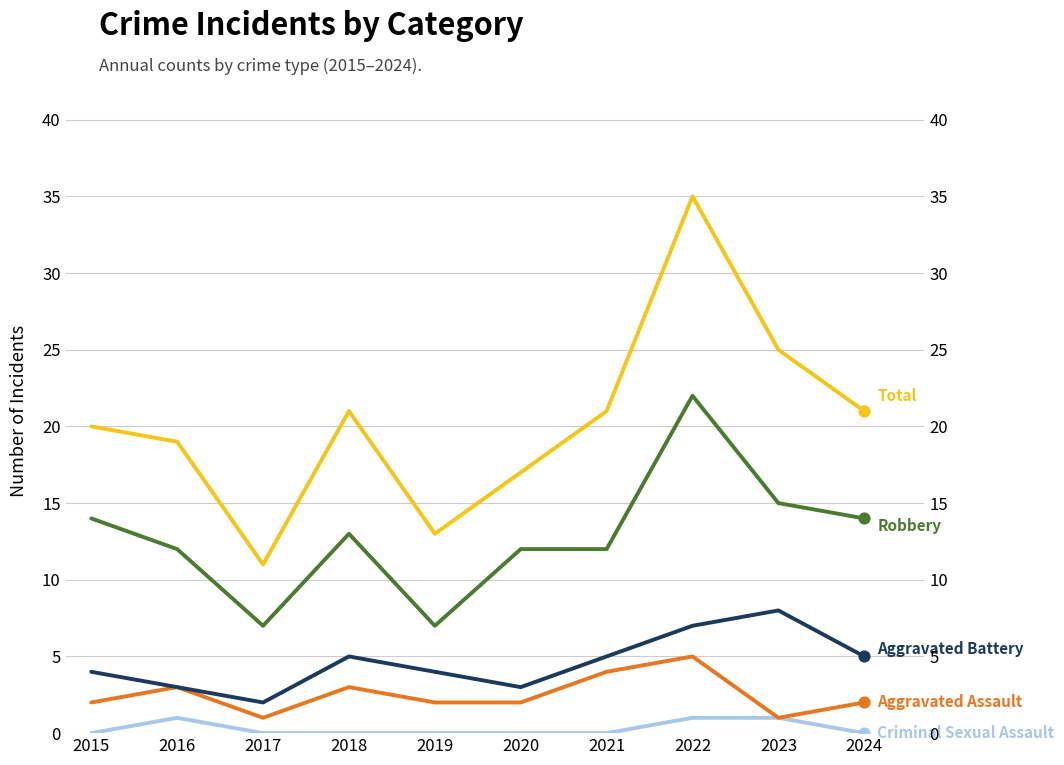

At which category is the sum across all series the highest?

2022